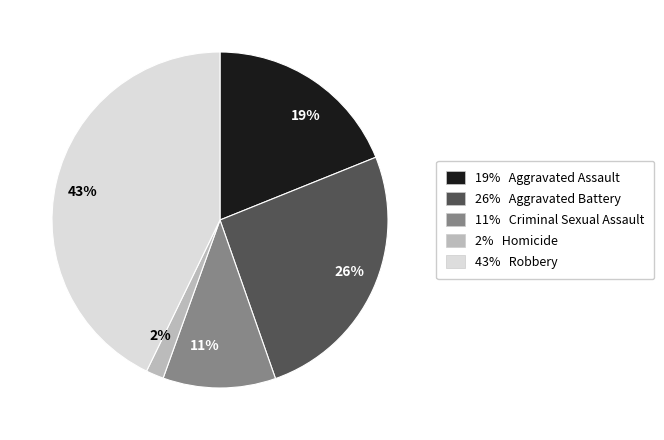

Is it true that 11% Criminal Sexual Assault is 11% of the pie?

True